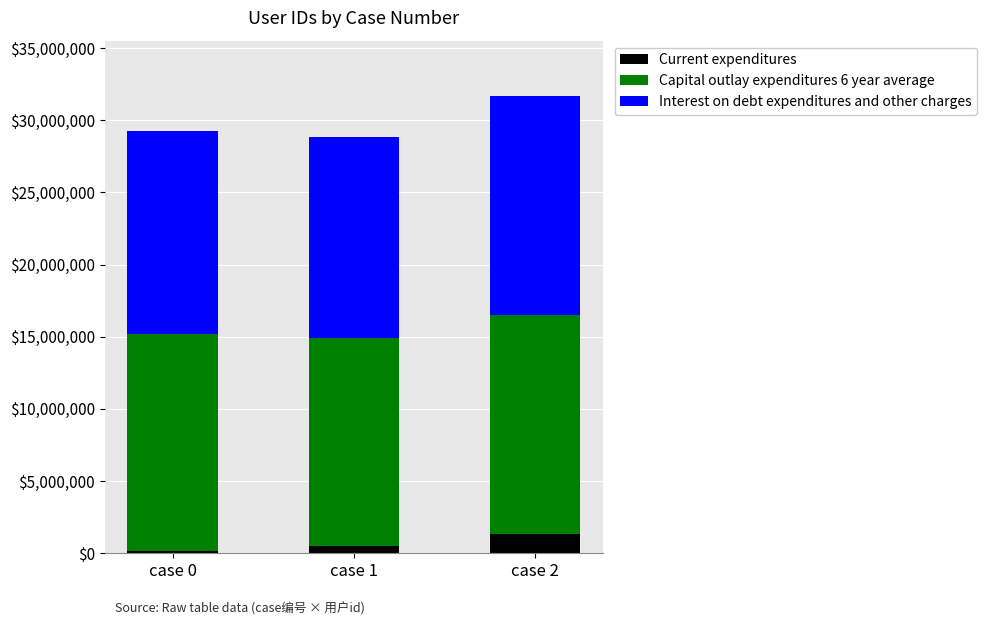

At which category is the sum across all series the highest?

case 2